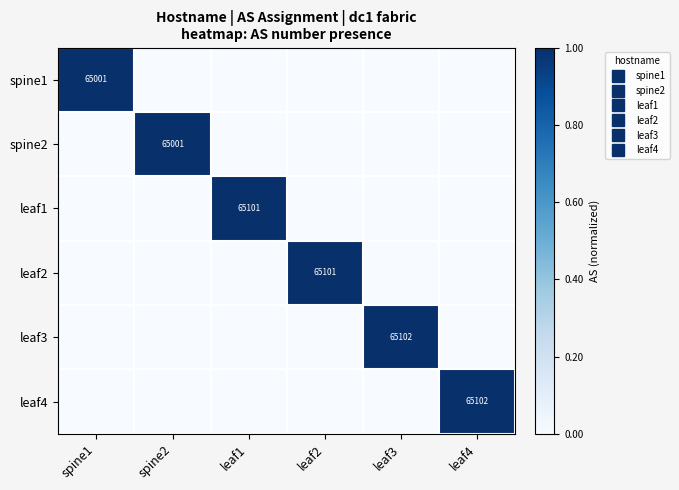

Which category has the highest value across all series?

leaf3